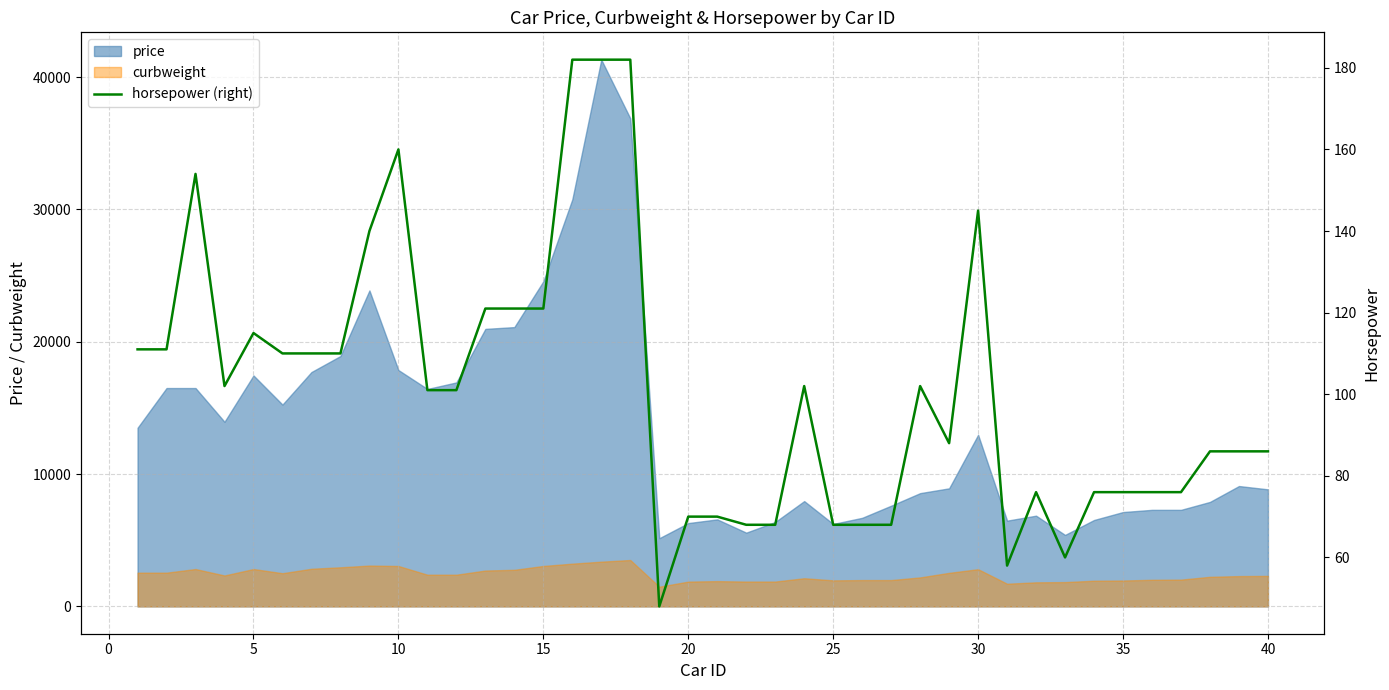

True or false: curbweight and price cross at least once.

False